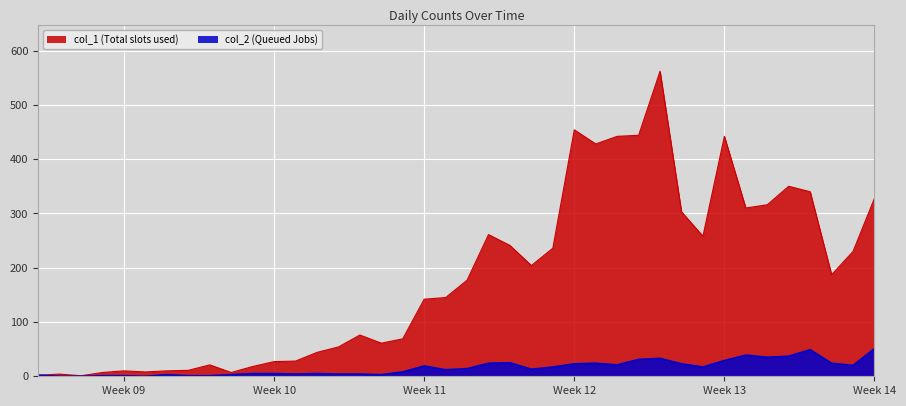

At how many categories does at least one series exceed 237?

15